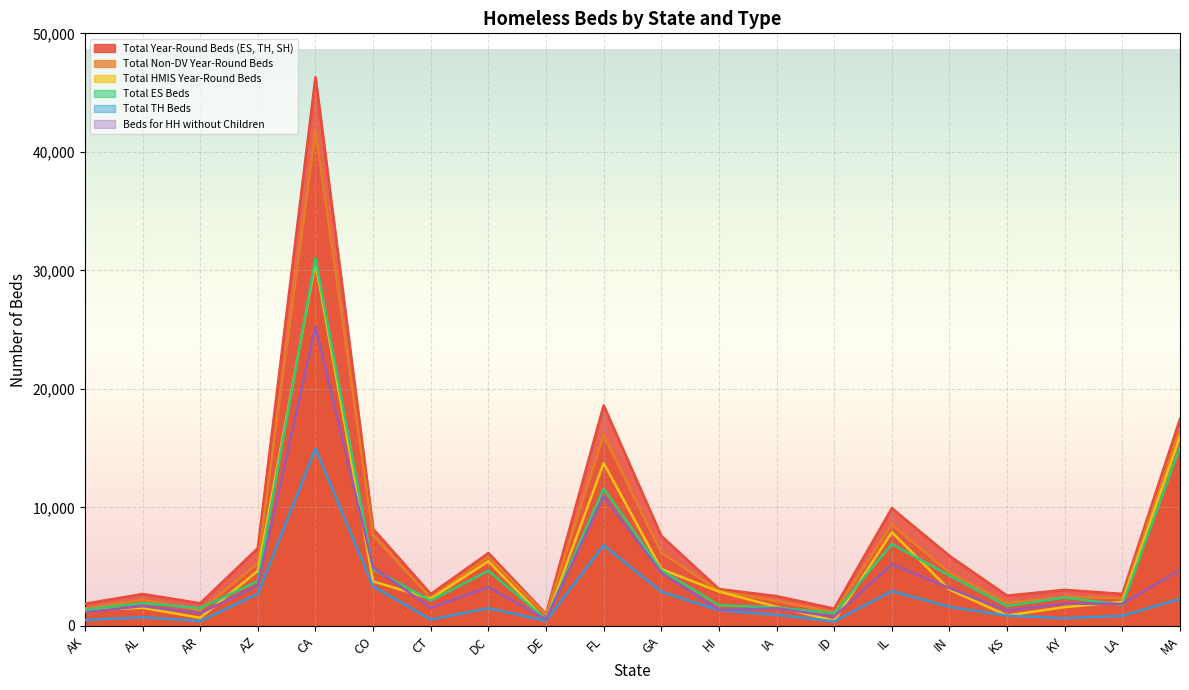

List the labels in order of Total TH Beds value, largest first.

CA, FL, CO, IL, GA, AZ, MA, IN, DC, HI, IA, KS, LA, AL, KY, CT, AK, DE, AR, ID